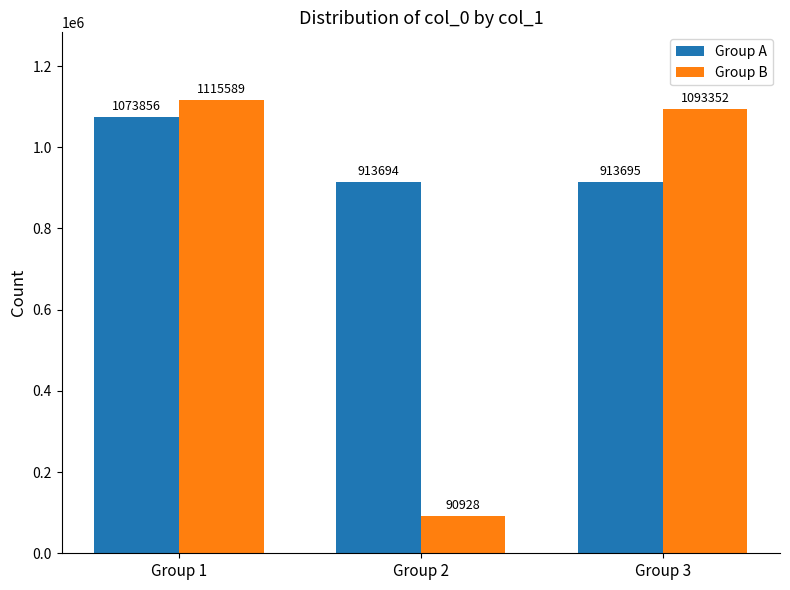

List the series in order of their peak value, lowest first.

Group A, Group B